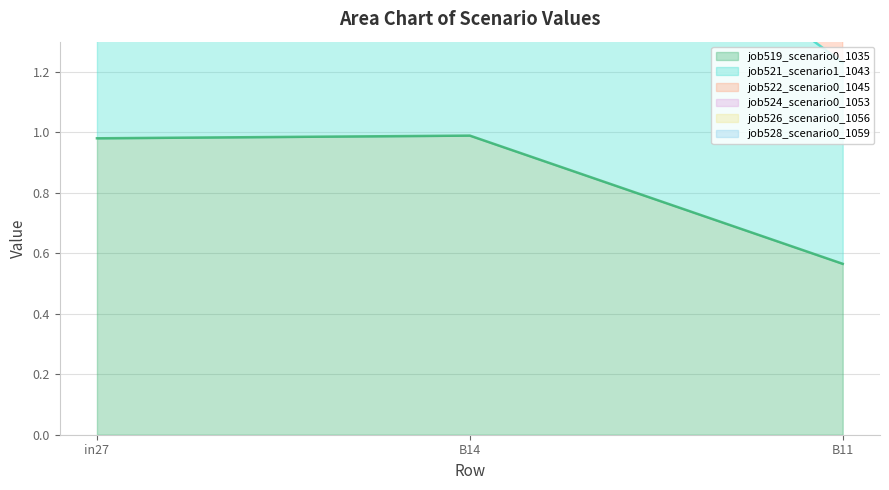

Which series has the largest total across all categories?

job524_scenario0_1053